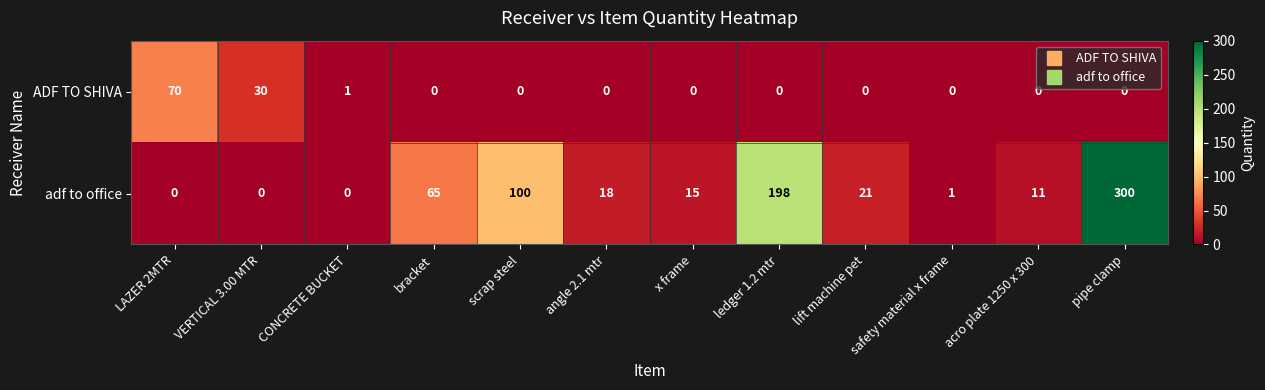

What is the difference between the highest and lowest values at safety material x frame?

1